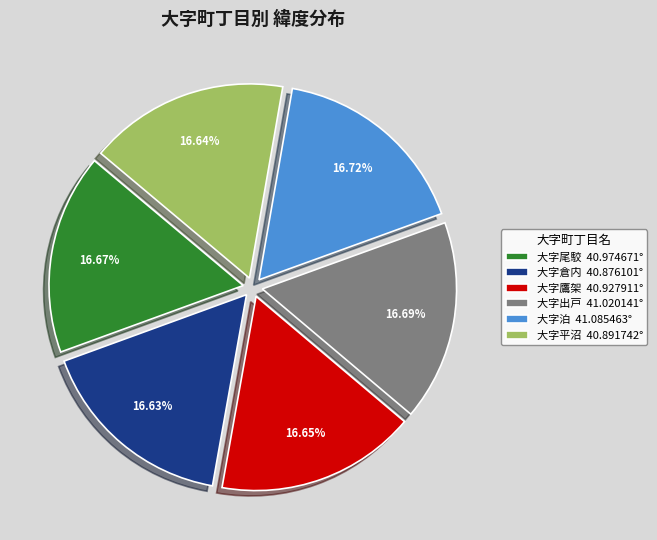

Does 大字平沼 40.891742° represent more than half of the total?

No